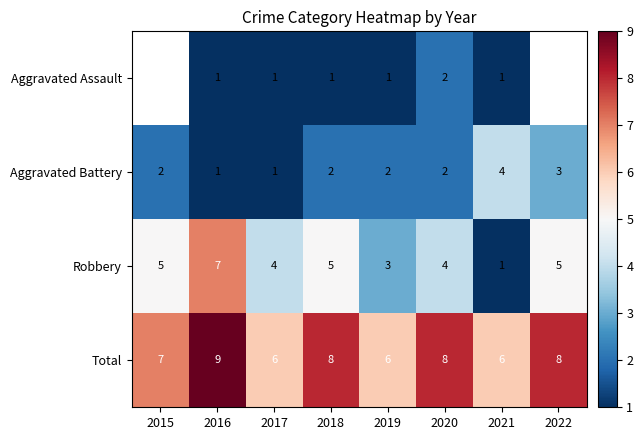

What is the sum of all Aggravated Battery values?

17